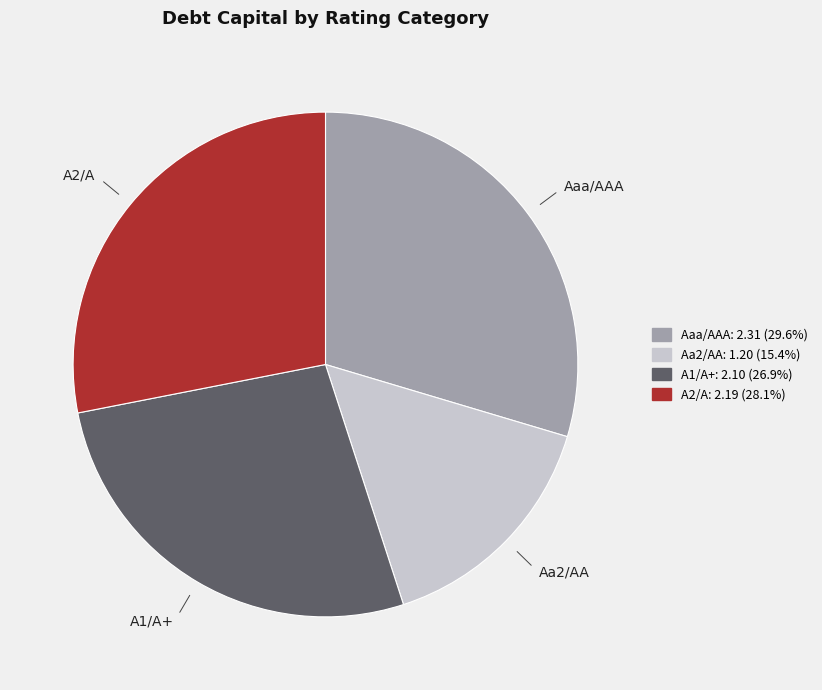

Is the sum of A1/A+ and Aa2/AA greater than half?

No